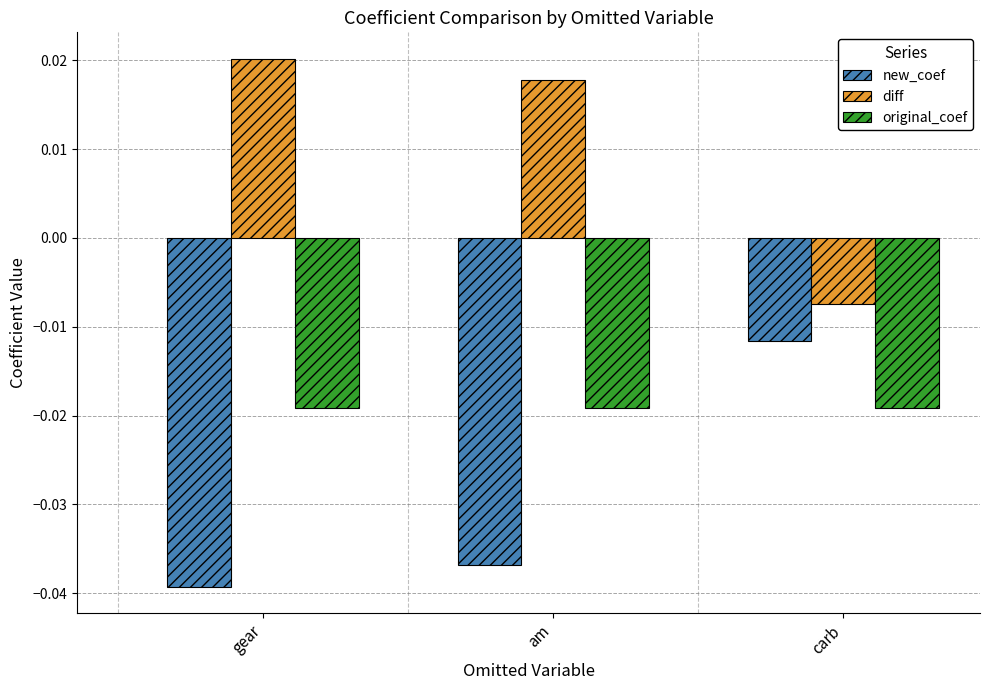

At gear, list the series in order from smallest to largest.

new_coef, original_coef, diff